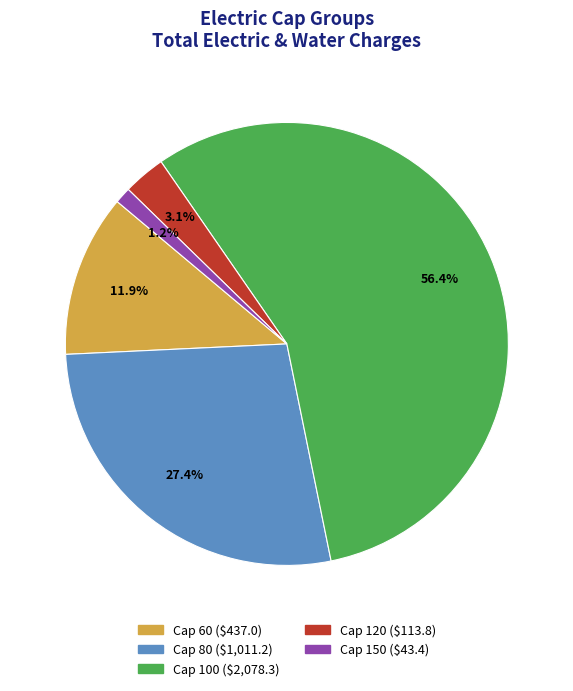

Is there any slice that represents more than half of the pie?

Yes